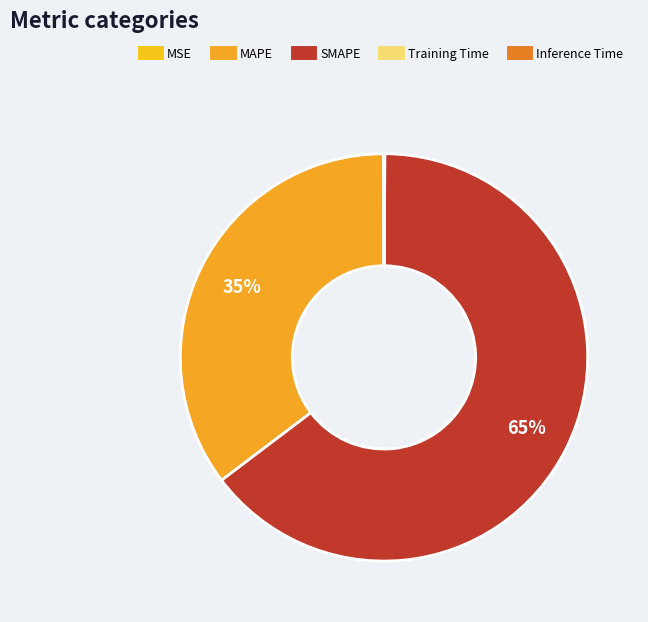

How much of the chart is everything except Inference Time?

100.0%